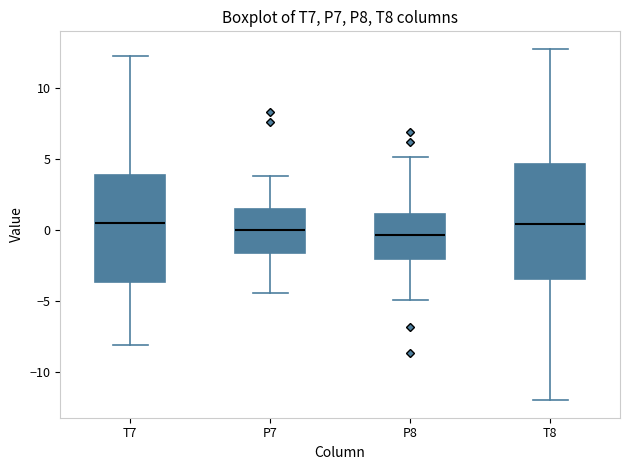

Which box is the tallest, from its lower edge to its upper edge?

T8